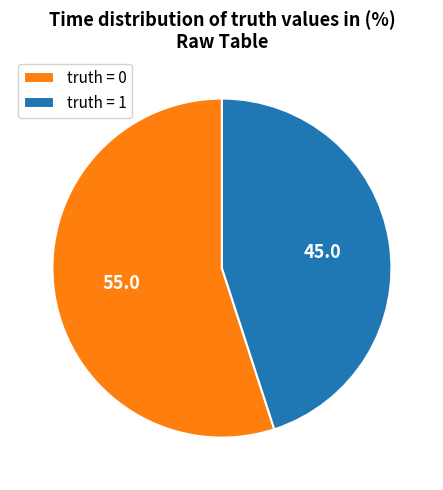

Is there any slice that represents more than half of the pie?

Yes